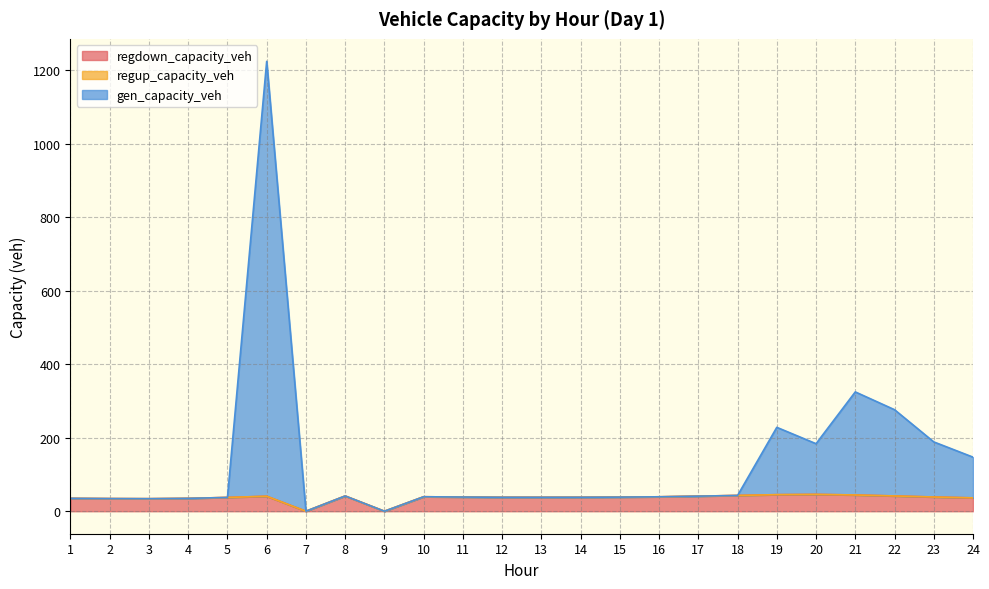

At how many categories does at least one series exceed 1031?

1